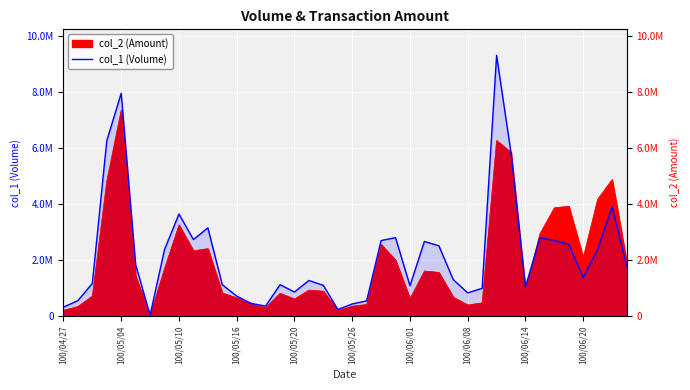

What is the average value?

2166275